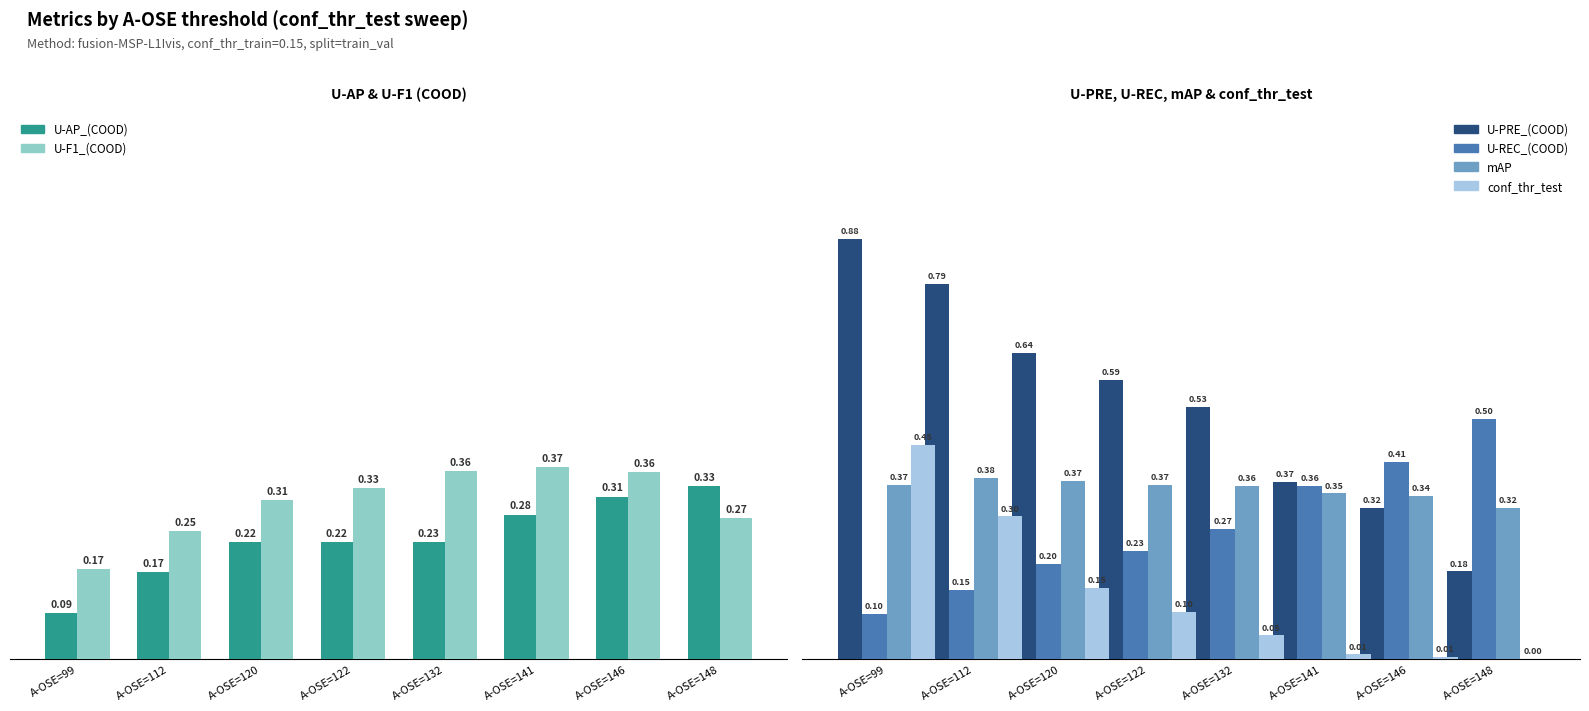

What is the average value of the U-AP_(COOD) series?

0.2